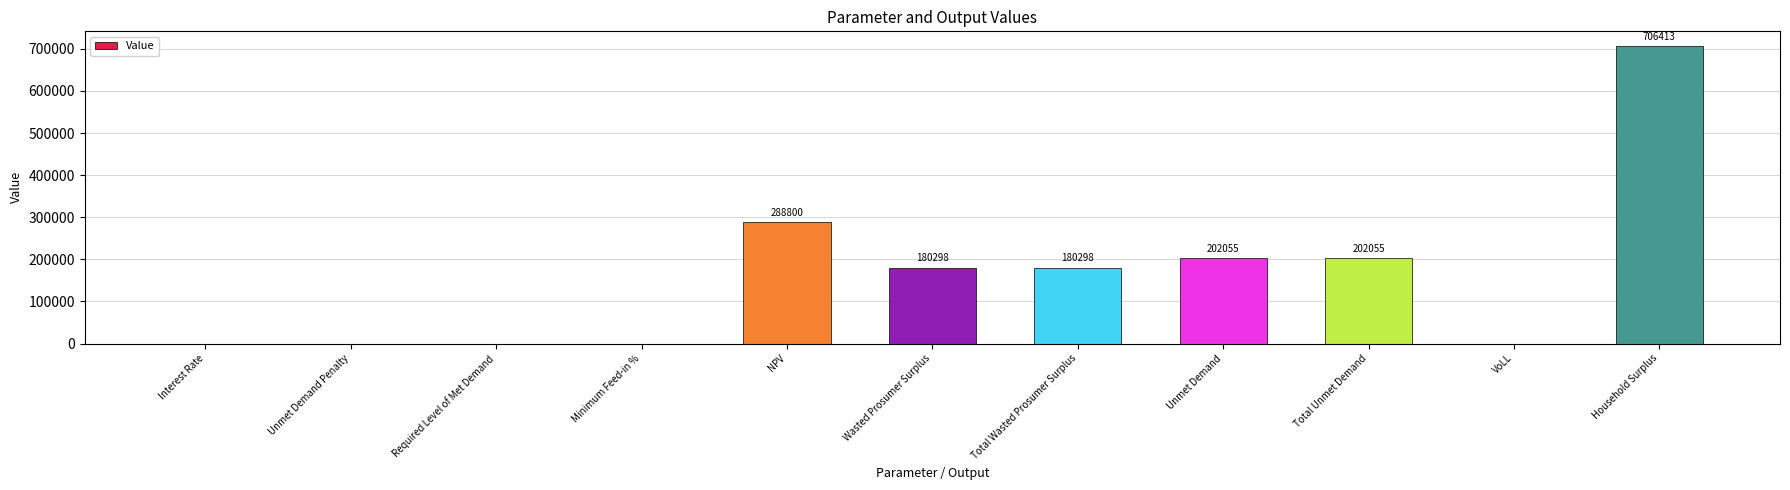

The chart shows a value of 0.7 at VoLL. True or false?

True